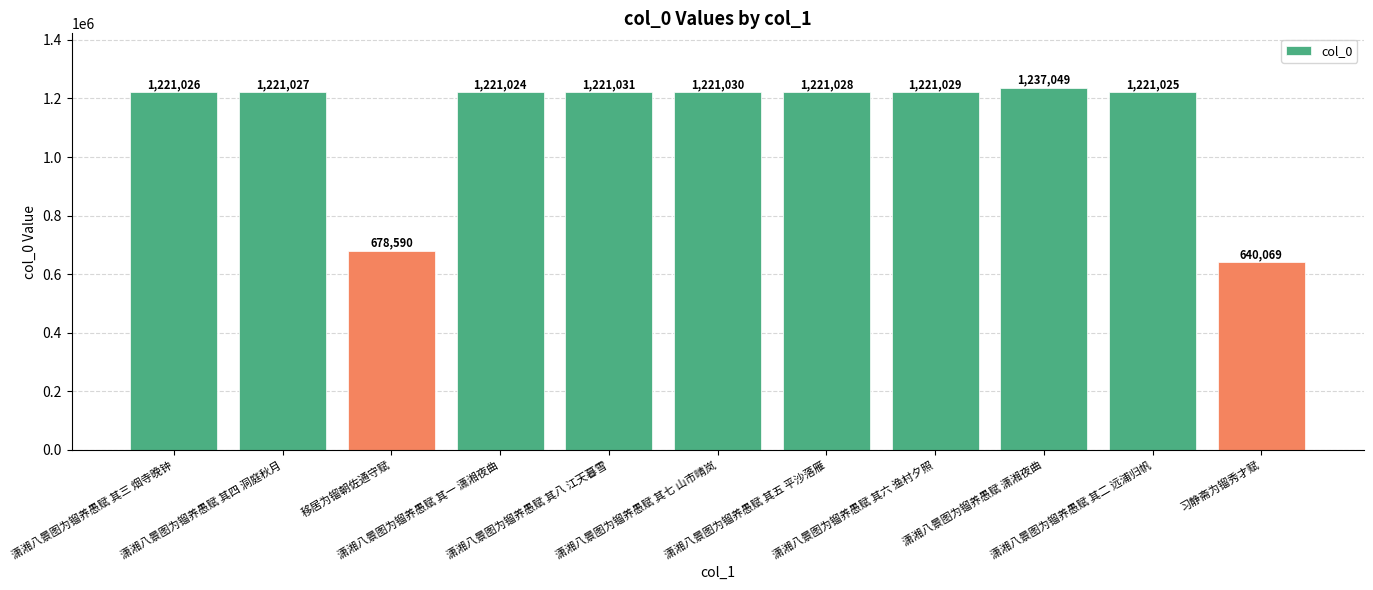

List the labels in order of value, smallest first.

习静斋为镏秀才赋, 移居为镏朝佐通守赋, 潇湘八景图为镏养愚赋 其一 潇湘夜曲, 潇湘八景图为镏养愚赋 其二 远浦归帆, 潇湘八景图为镏养愚赋 其三 烟寺晚钟, 潇湘八景图为镏养愚赋 其四 洞庭秋月, 潇湘八景图为镏养愚赋 其五 平沙落雁, 潇湘八景图为镏养愚赋 其六 渔村夕照, 潇湘八景图为镏养愚赋 其七 山市晴岚, 潇湘八景图为镏养愚赋 其八 江天暮雪, 潇湘八景图为镏养愚赋 潇湘夜曲